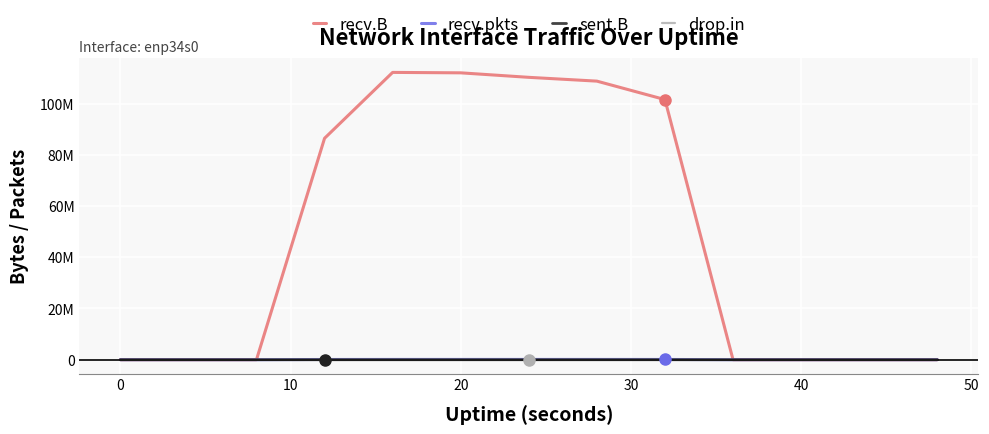

Which series has the largest total across all categories?

recv.B